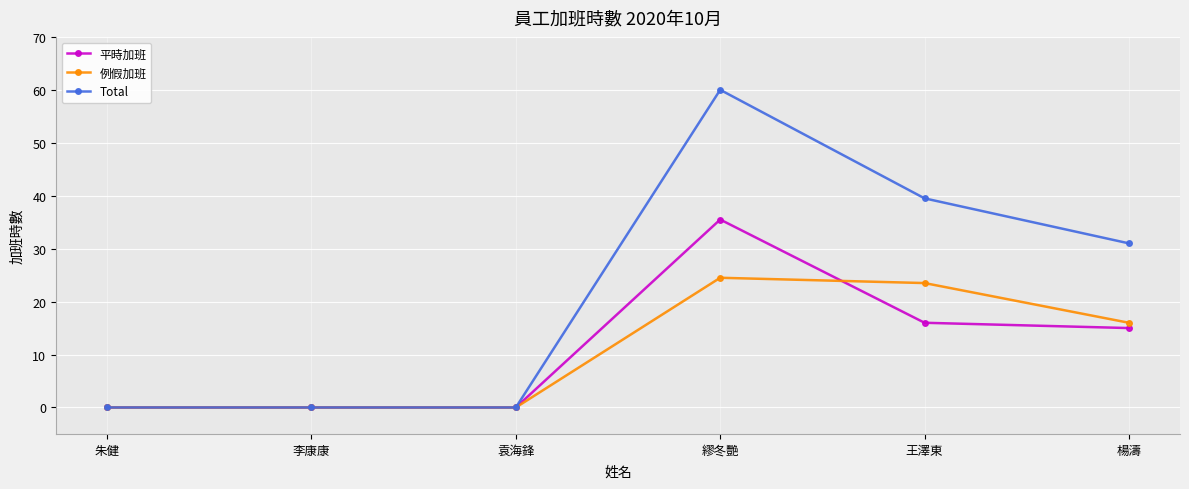

Which series has the largest range (max minus min)?

Total